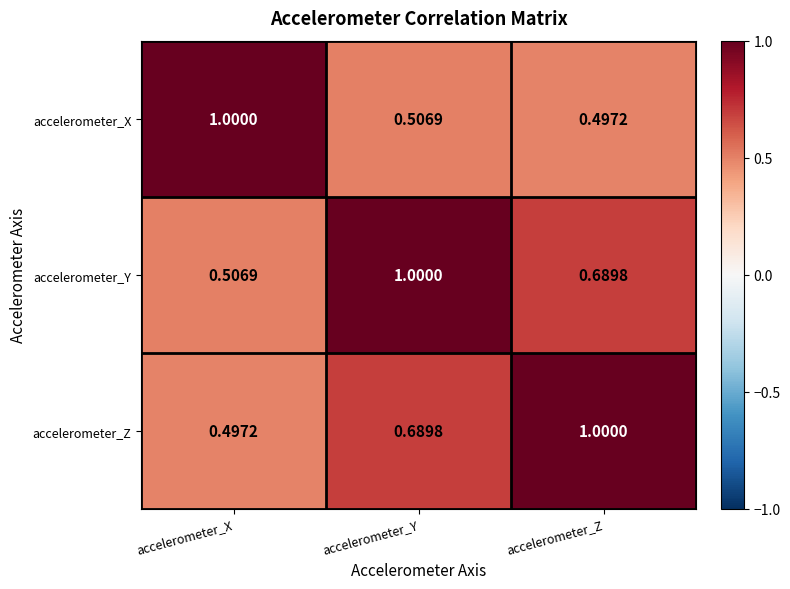

At which category is the sum across all series the highest?

accelerometer_Y